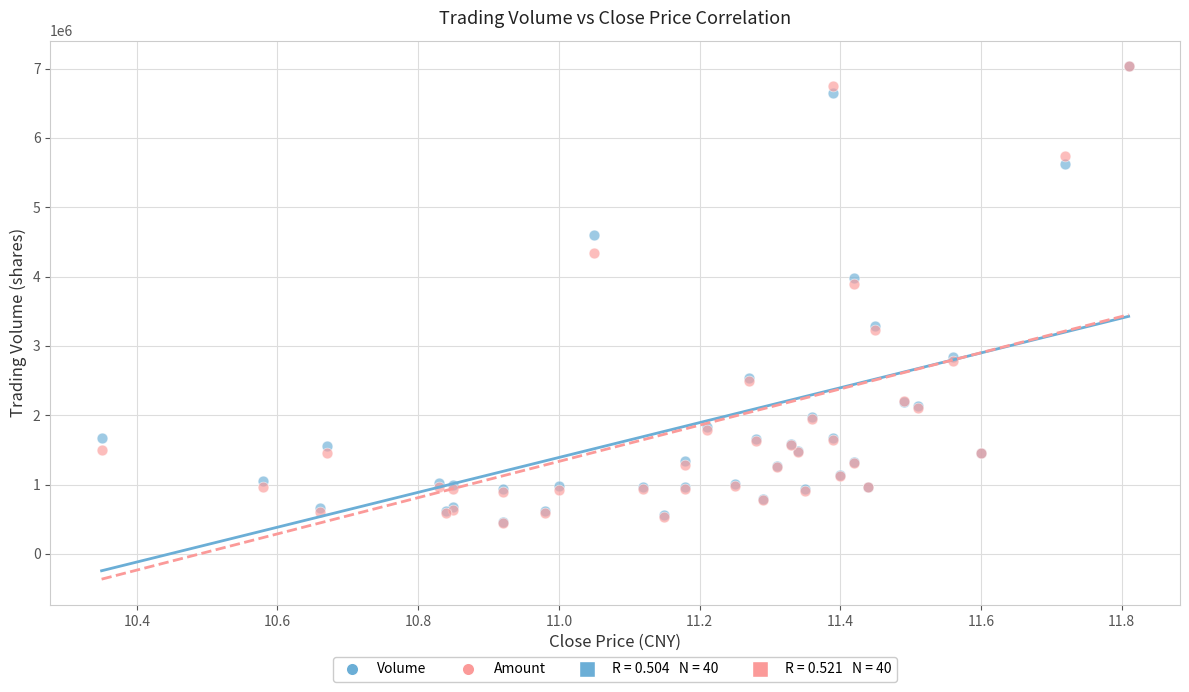

Across all series, what Y value is closest to 3736258?

3891244.6